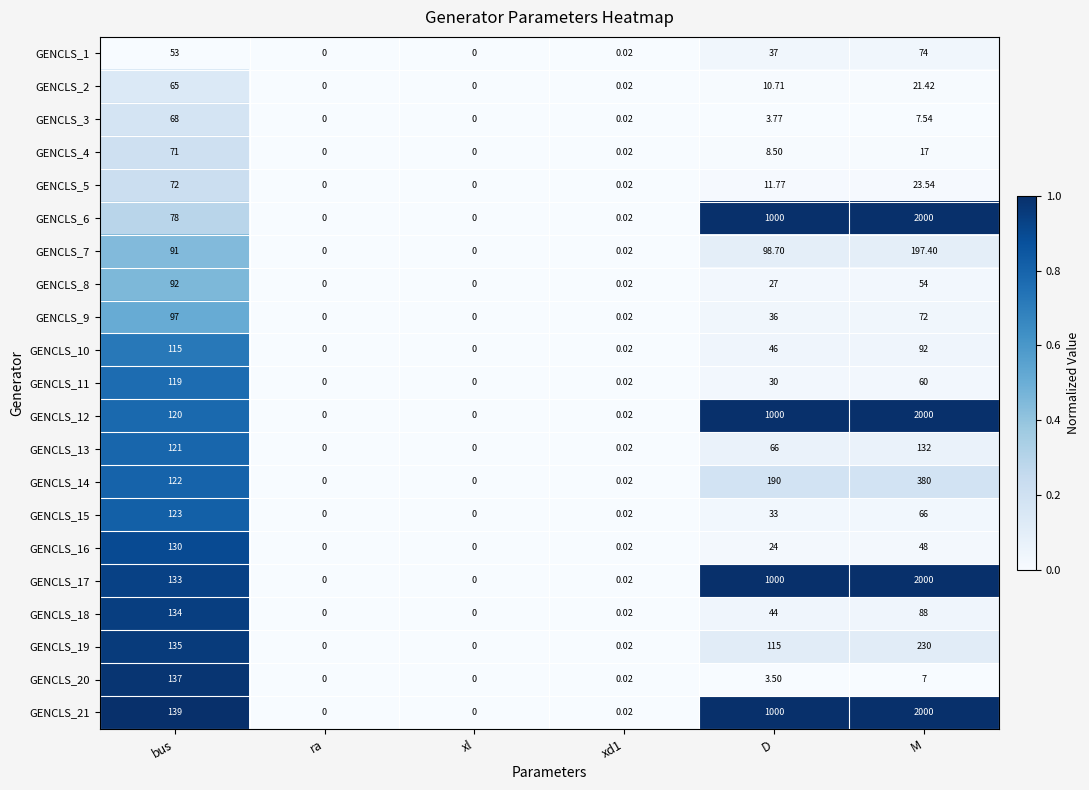

What is the maximum value shown in the chart?

2000.0